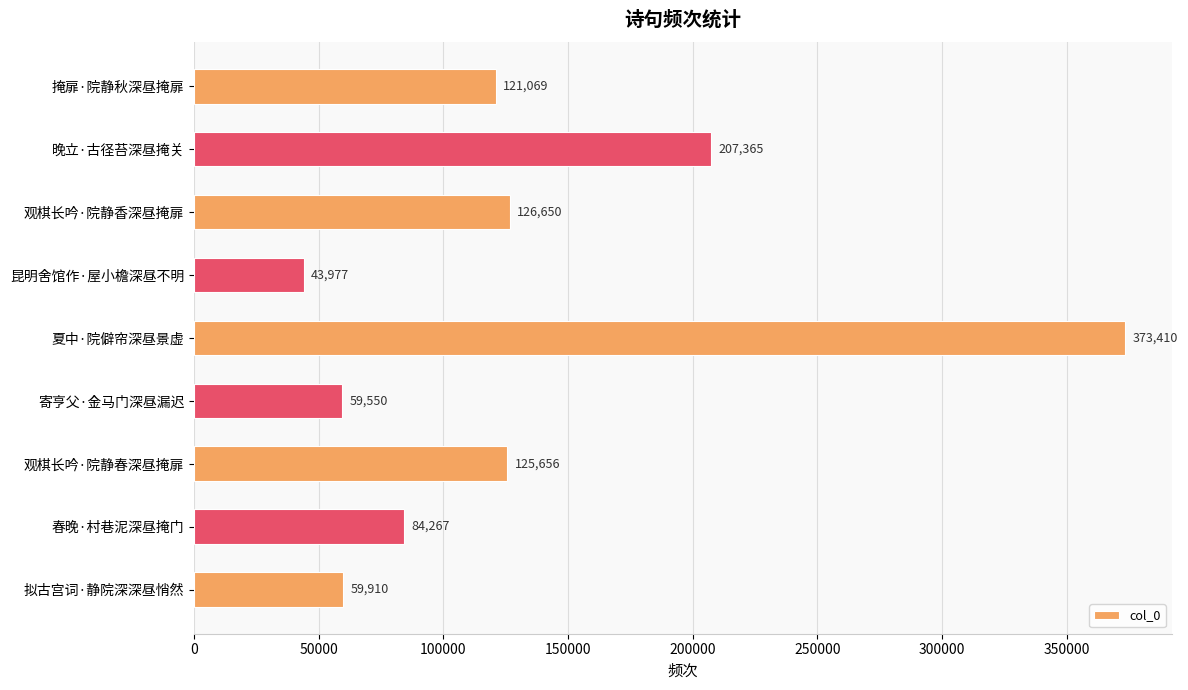

Approximately how many times larger is the value at 掩扉·院静秋深昼掩扉 compared to 观棋长吟·院静春深昼掩扉?

1.0